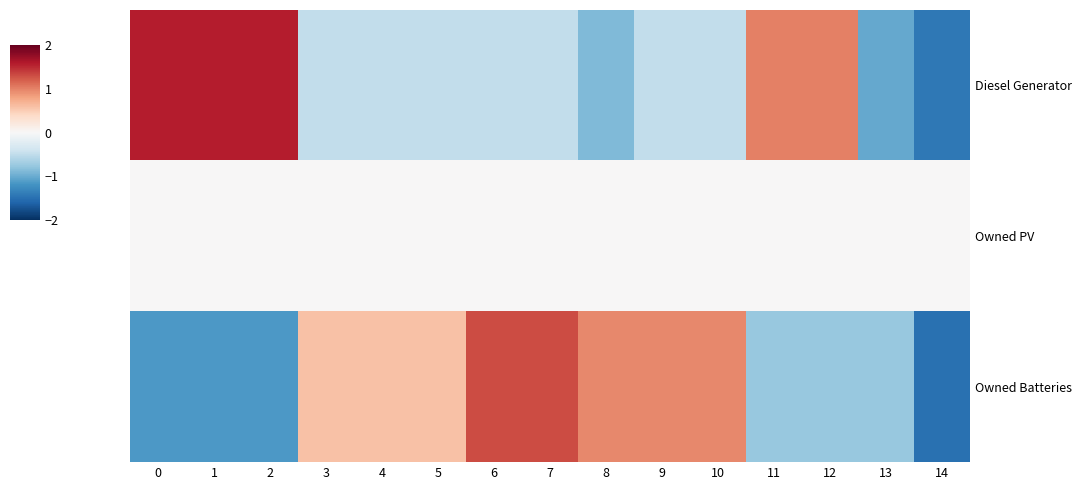

At which category is the sum across all series the highest?

6